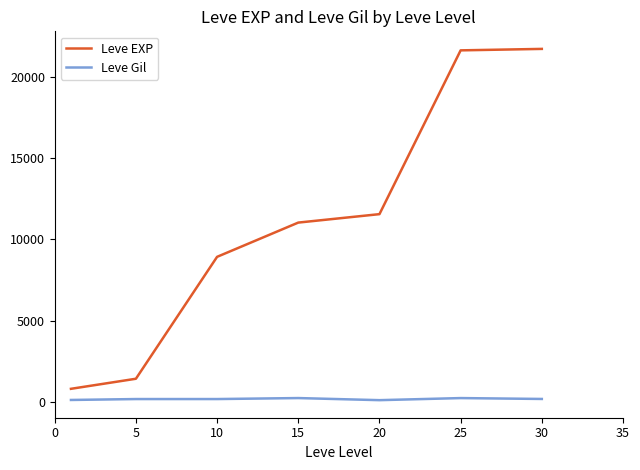

What are all the series names shown in the legend?

Leve EXP, Leve Gil